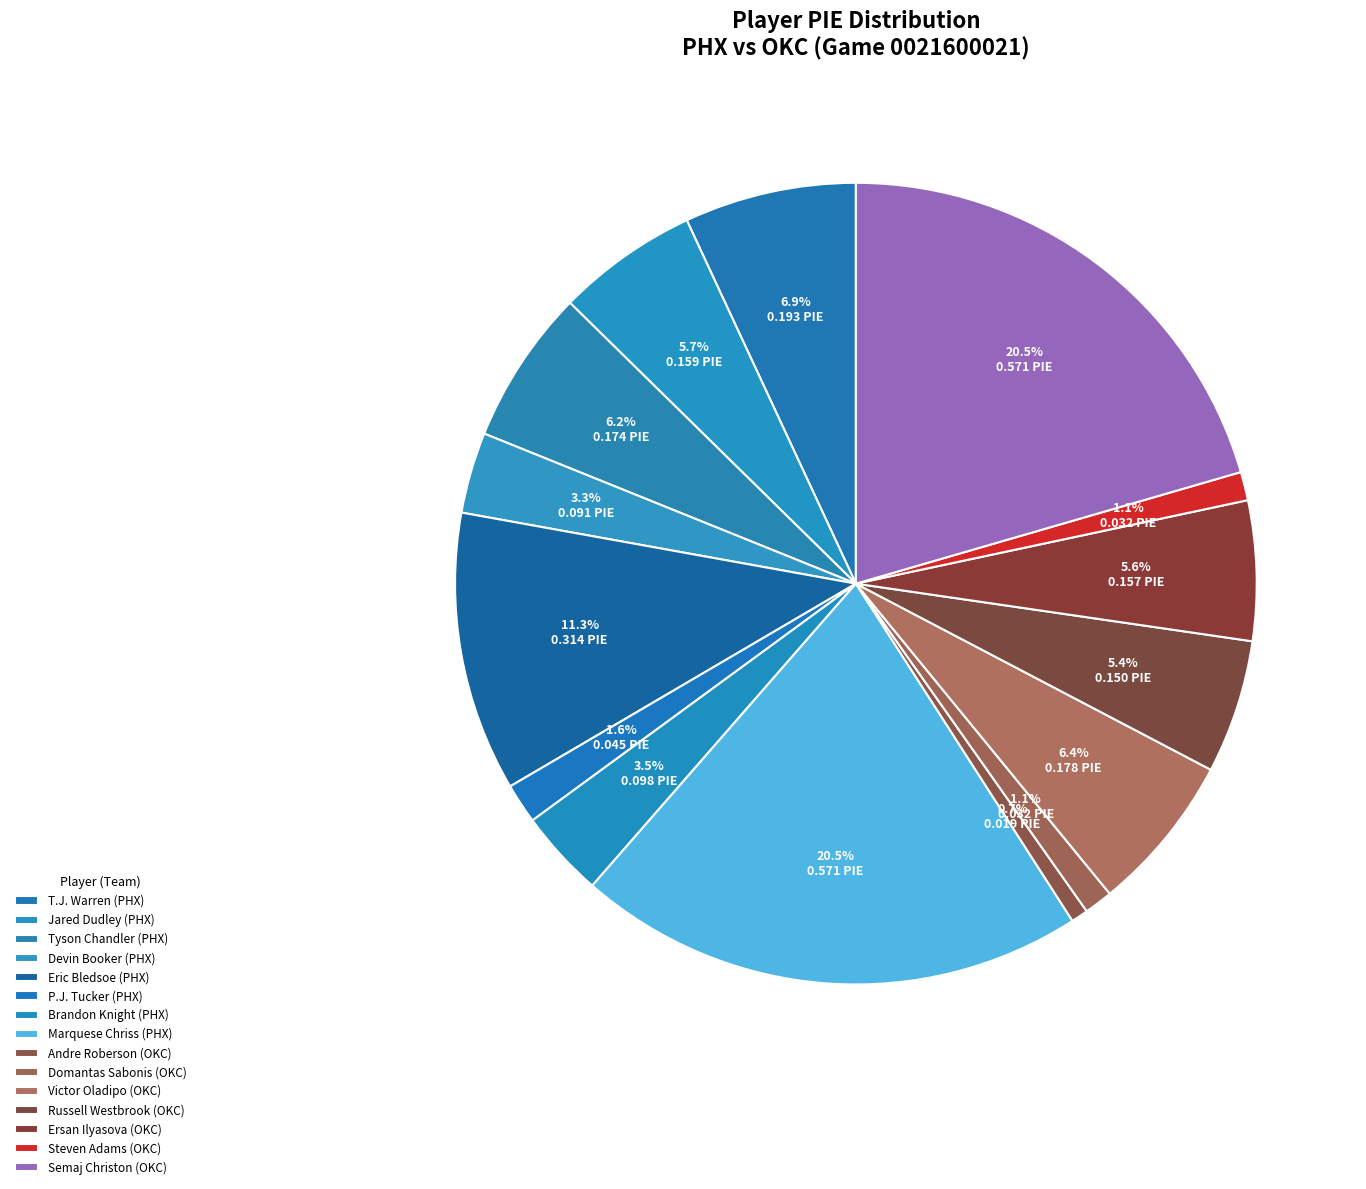

Count the number of slices in the pie.

15